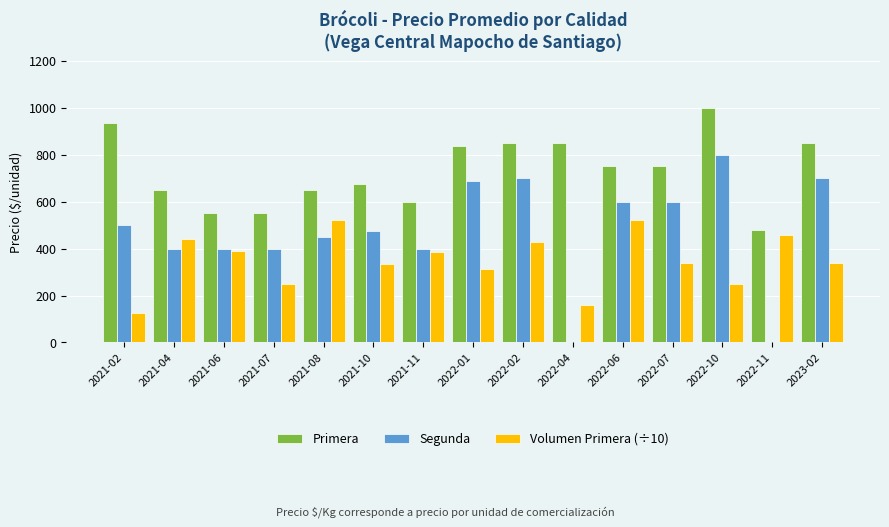

The value of Segunda at 2022-10 is 800.0. True or false?

True